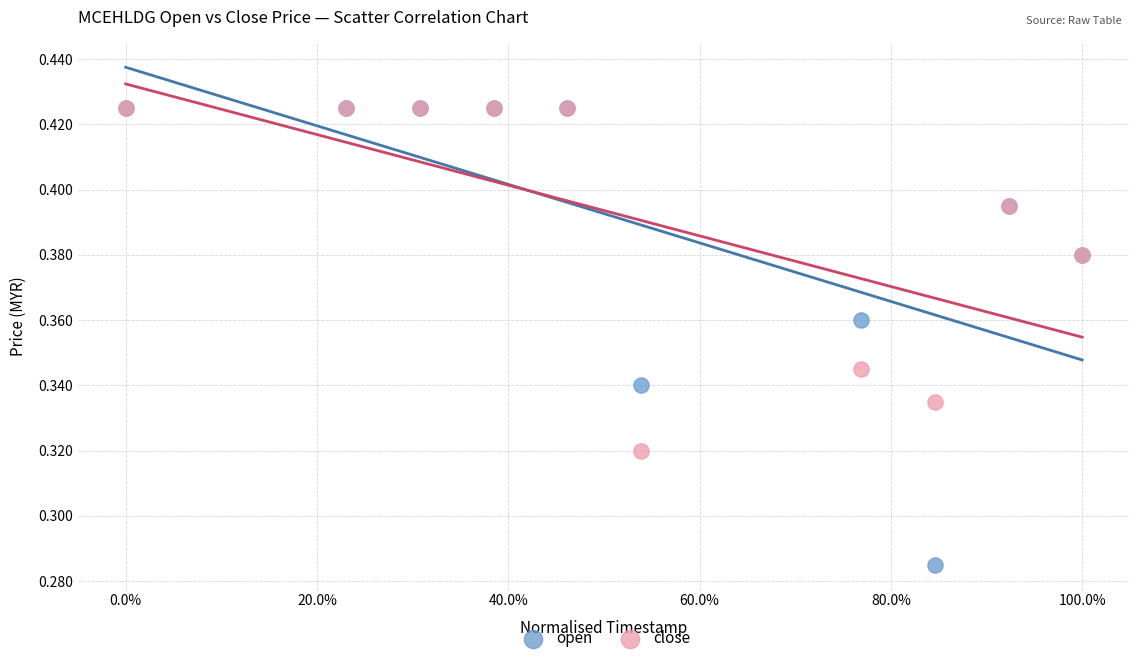

Which series contains the lowest Y value?

open